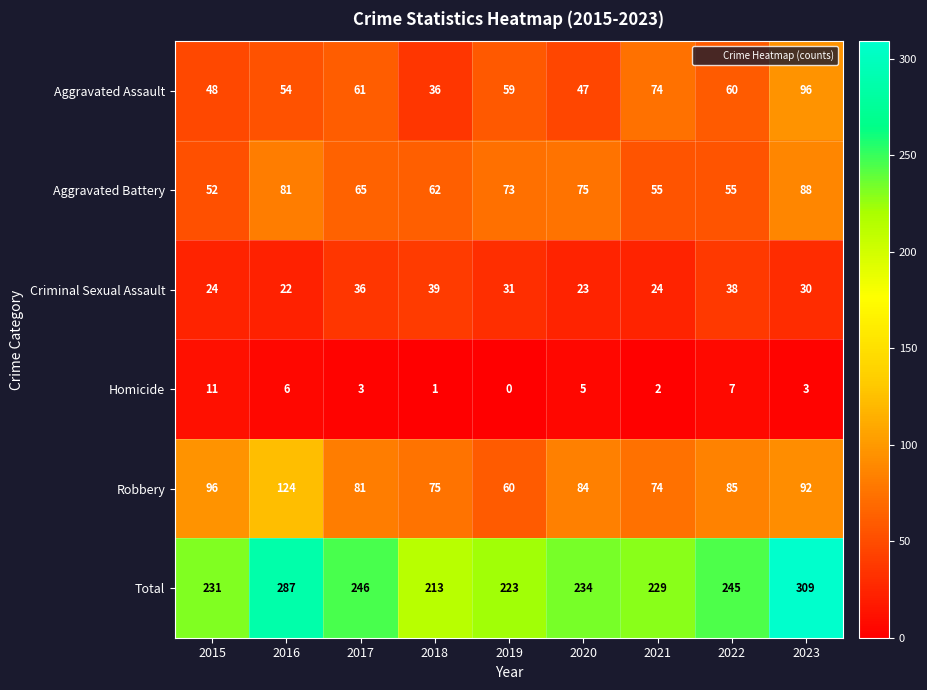

Which series has the largest range (max minus min)?

Total